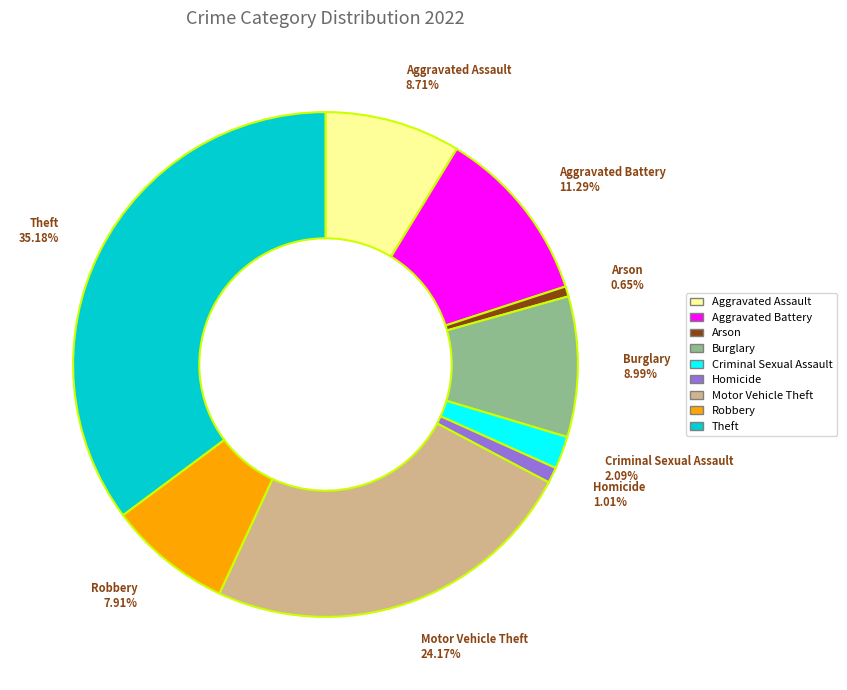

Is there a majority slice in this chart?

No